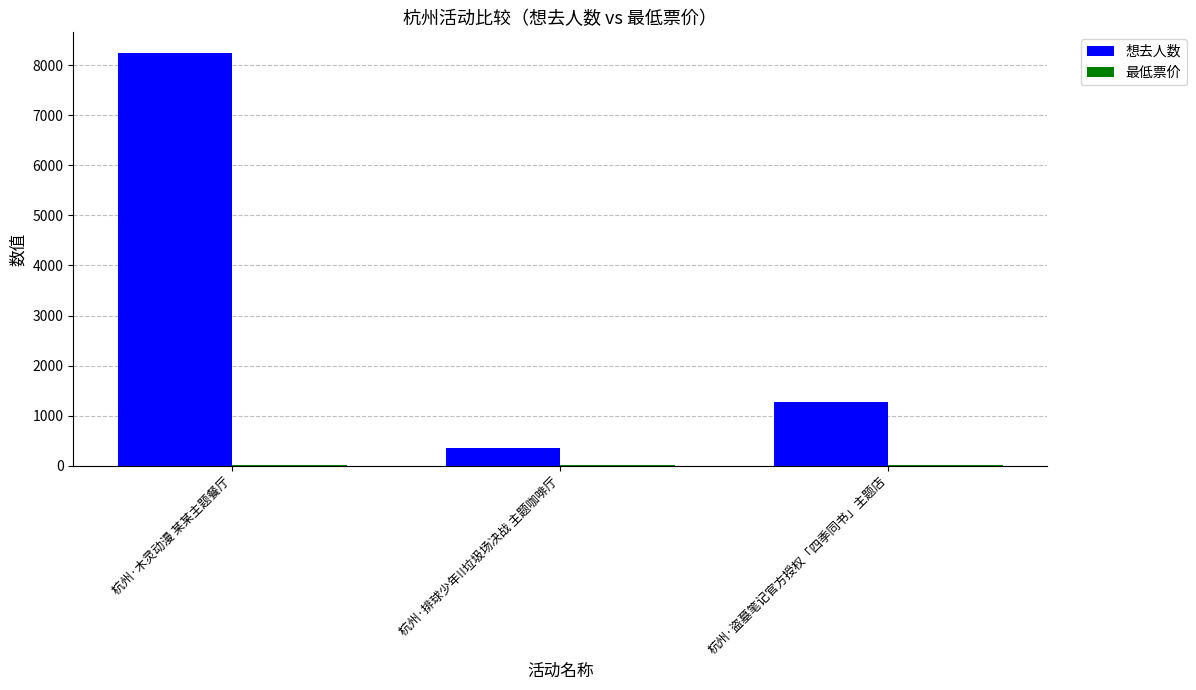

Count the number of categories in the chart.

3